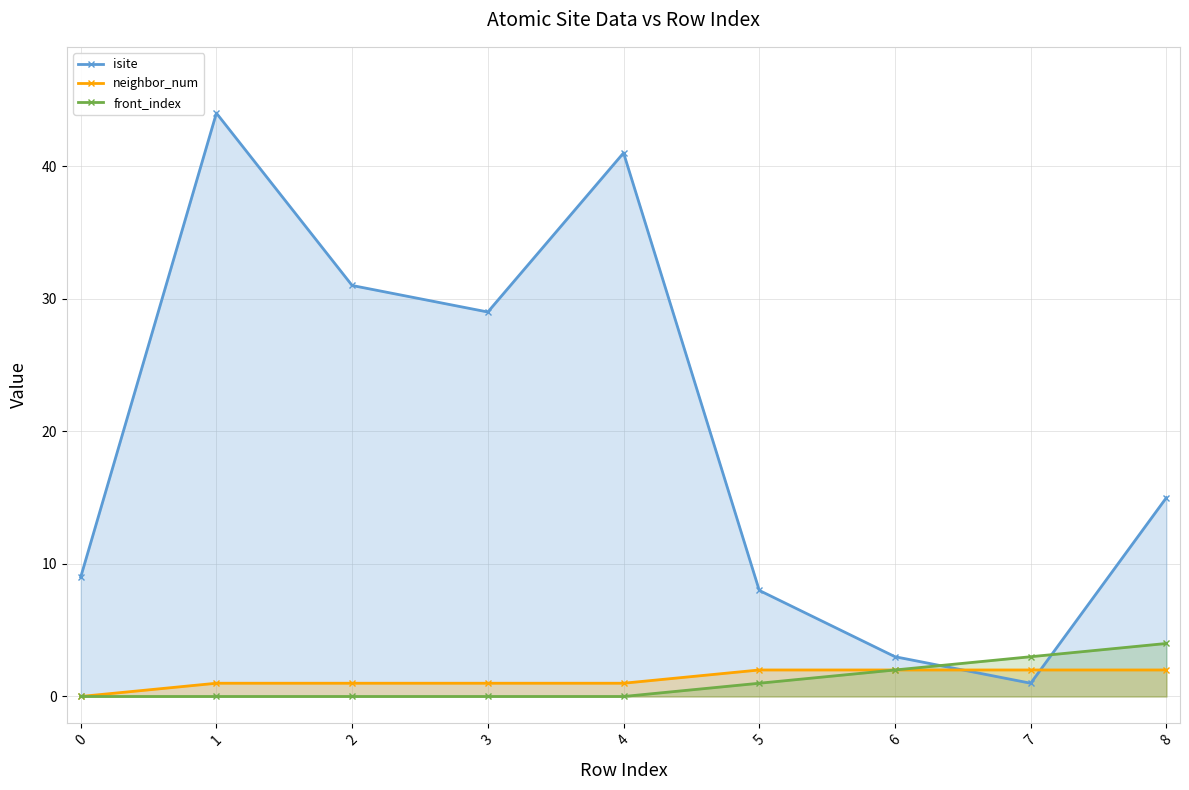

Reading left to right, list all the values displayed in this chart.

isite: 9	44	31	29	41	8	3	1	15
neighbor_num: 0	1	1	1	1	2	2	2	2
front_index: 0	0	0	0	0	1	2	3	4